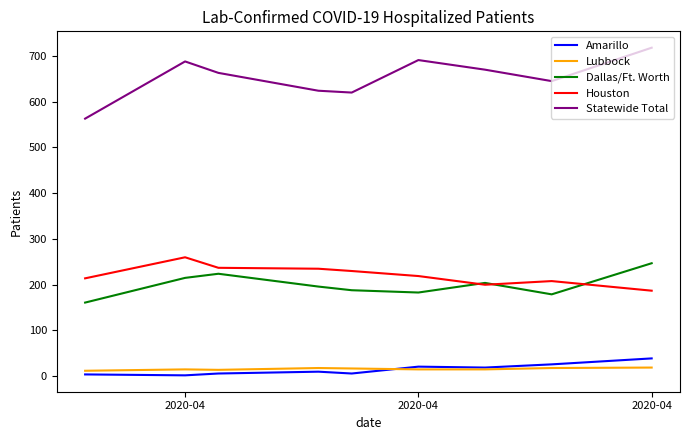

True or false: Lubbock and Dallas/Ft. Worth intersect in this chart.

False